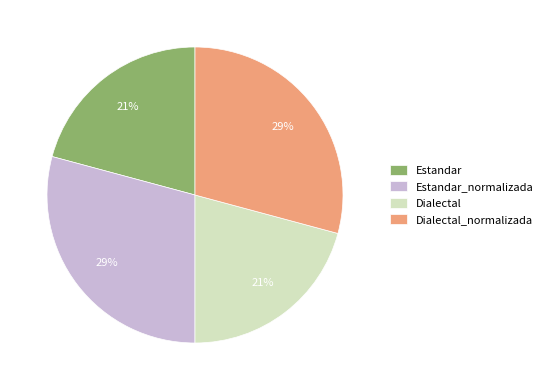

What percentage is the Dialectal slice, to the nearest percent?

21%